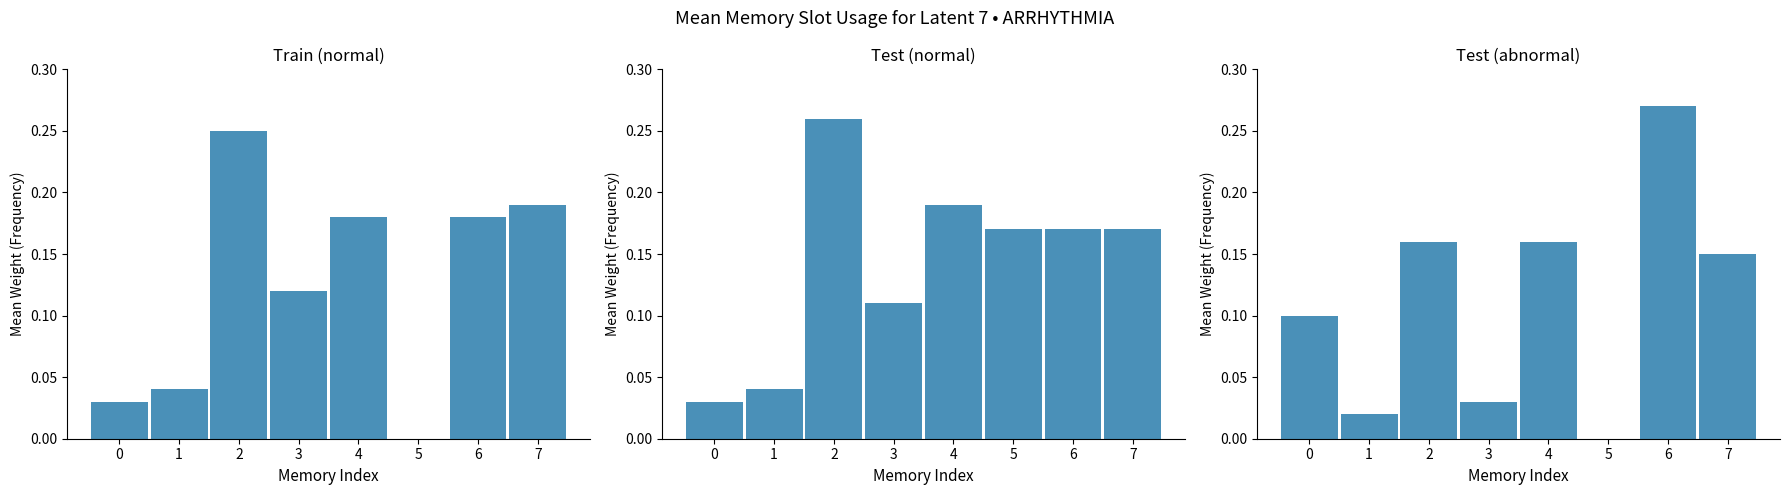

The value of Test (abnormal) at 3 is 0.0. True or false?

False